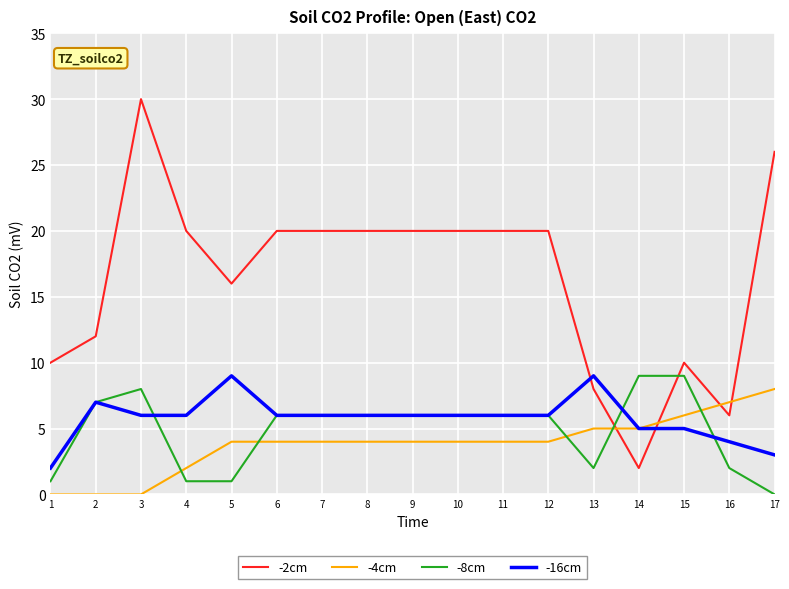

At which category is the sum across all series the highest?

3